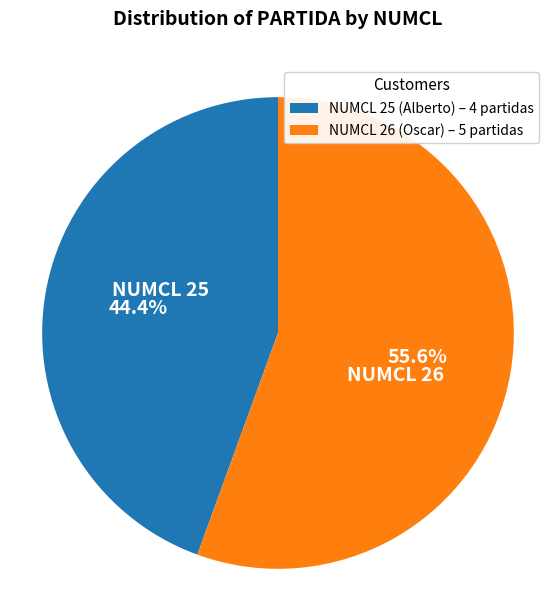

Which slice is the largest?

NUMCL 26 (Oscar) – 5 partidas